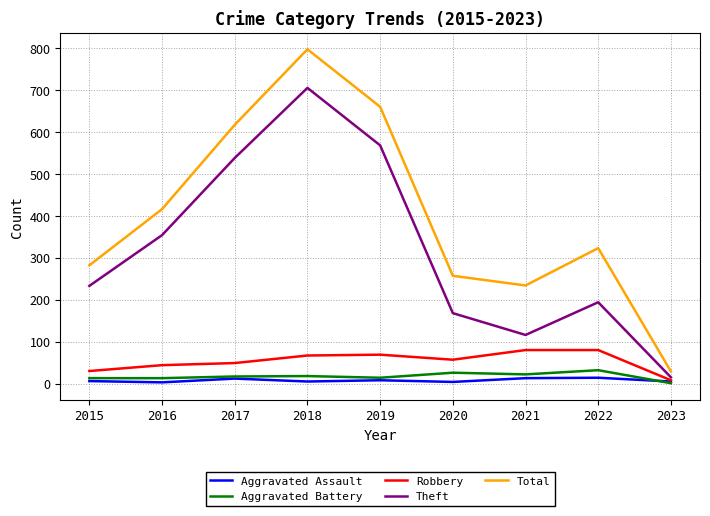

Is the value of Aggravated Assault at 2023 greater than the value of Total at 2016?

No